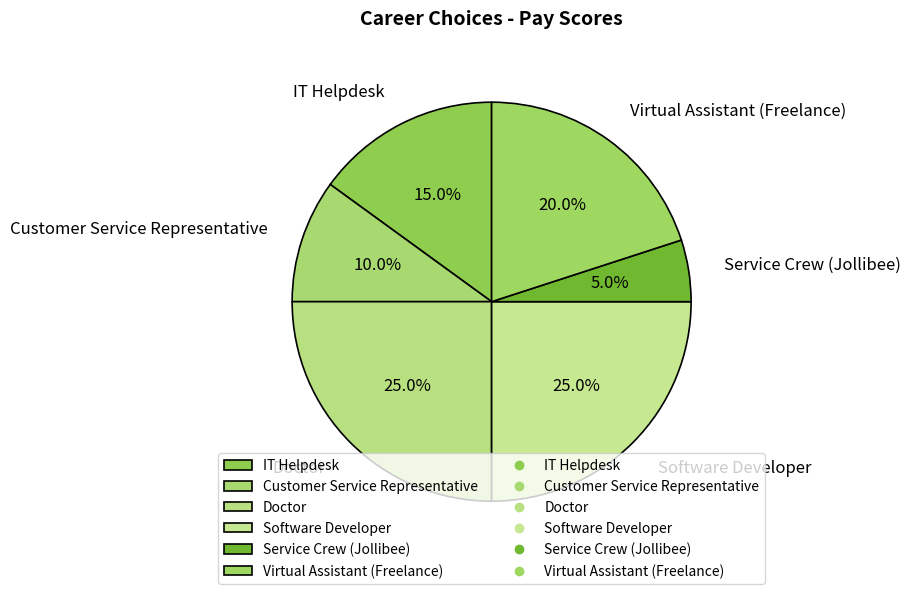

Which has a higher value, IT Helpdesk or Software Developer?

Software Developer